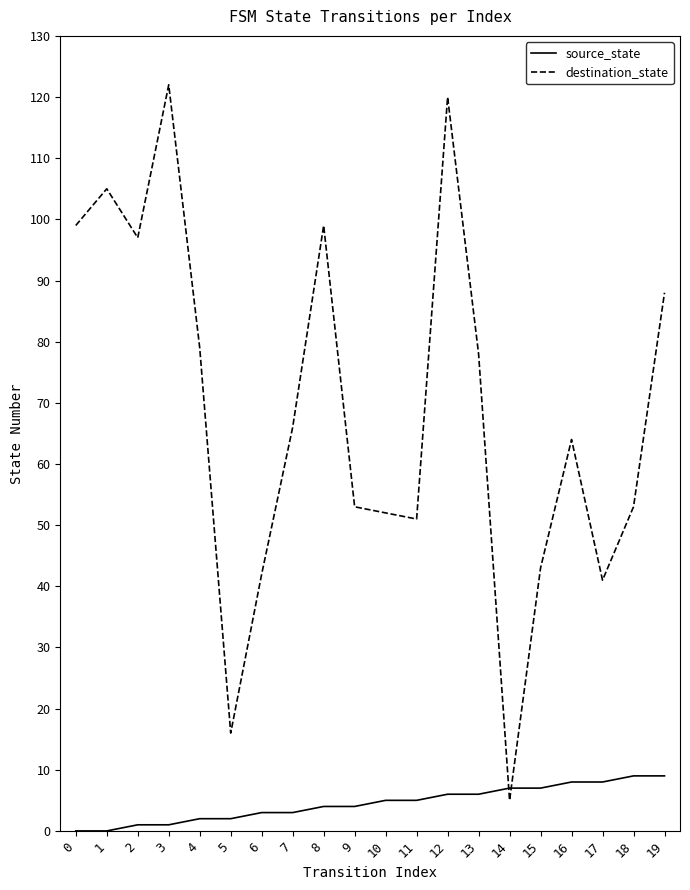

How many intersections are there between destination_state and source_state?

2